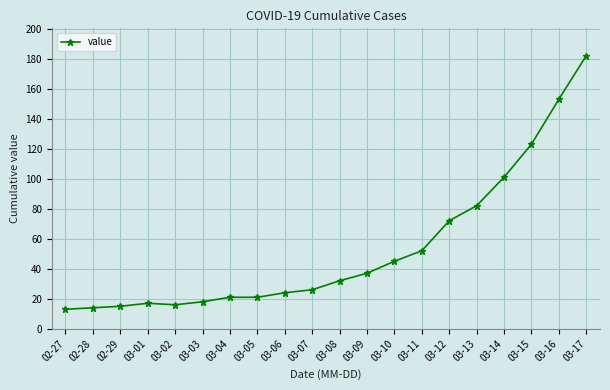

What is the sum of all values?

1064